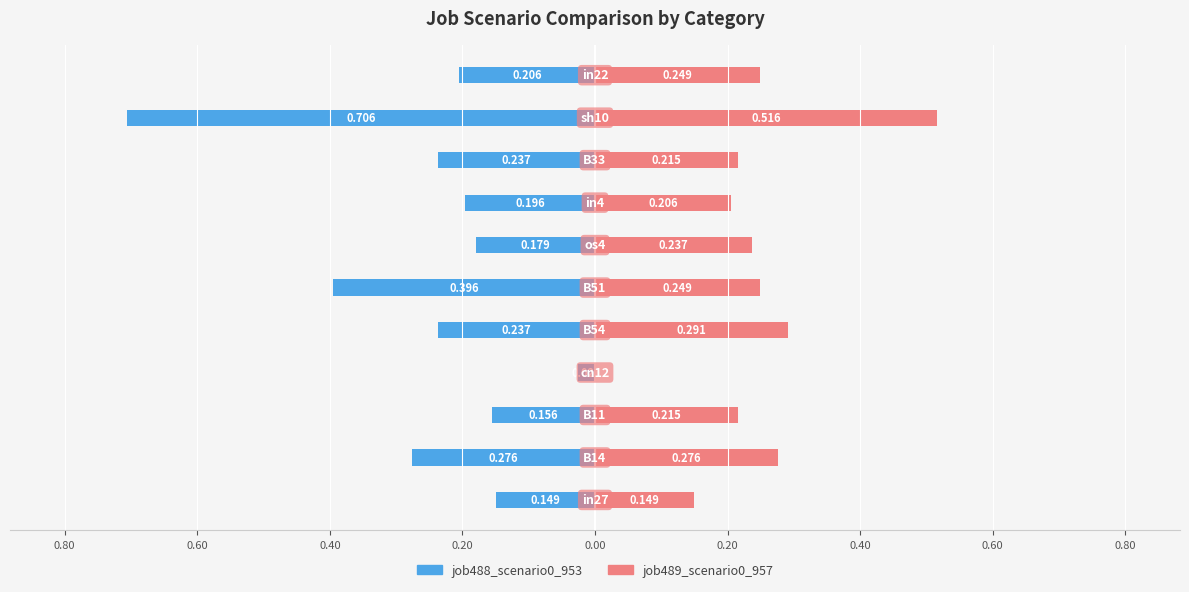

Is it true that job489_scenario0_957 equals 0.3 at 0.20?

True